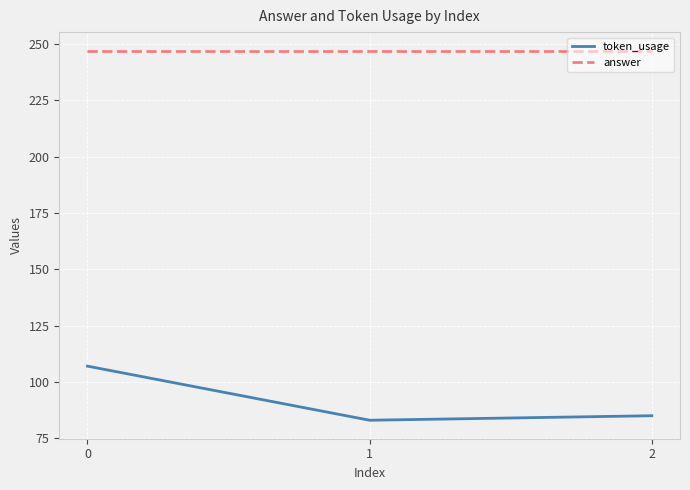

Is it true that answer equals 247 at 1?

True